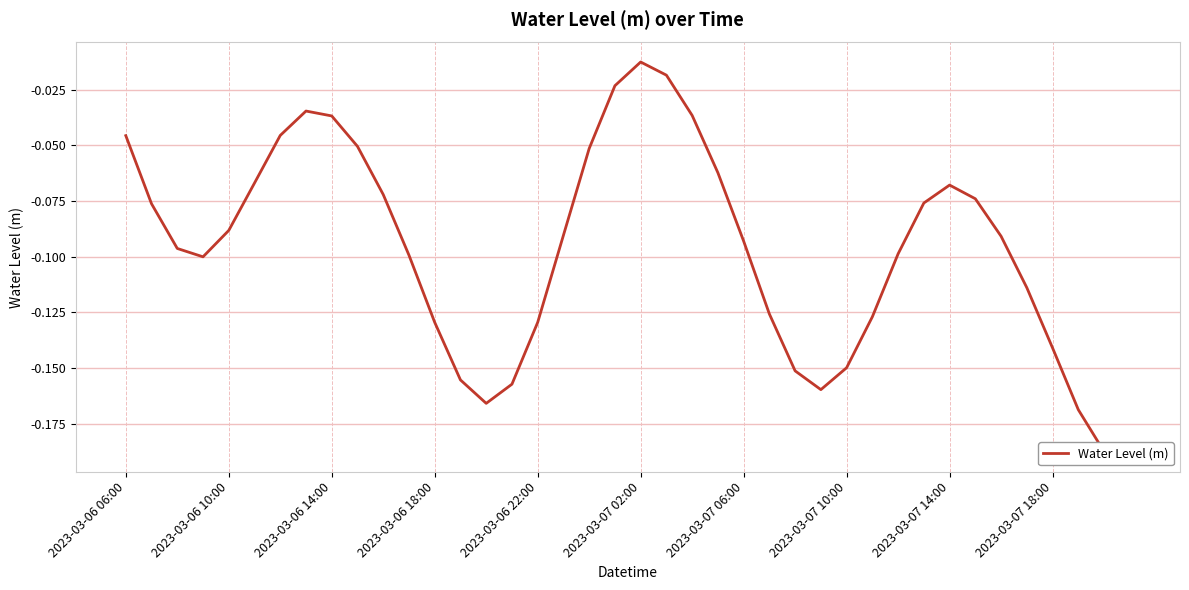

What is the difference between the values at 19 and 31?

0.1